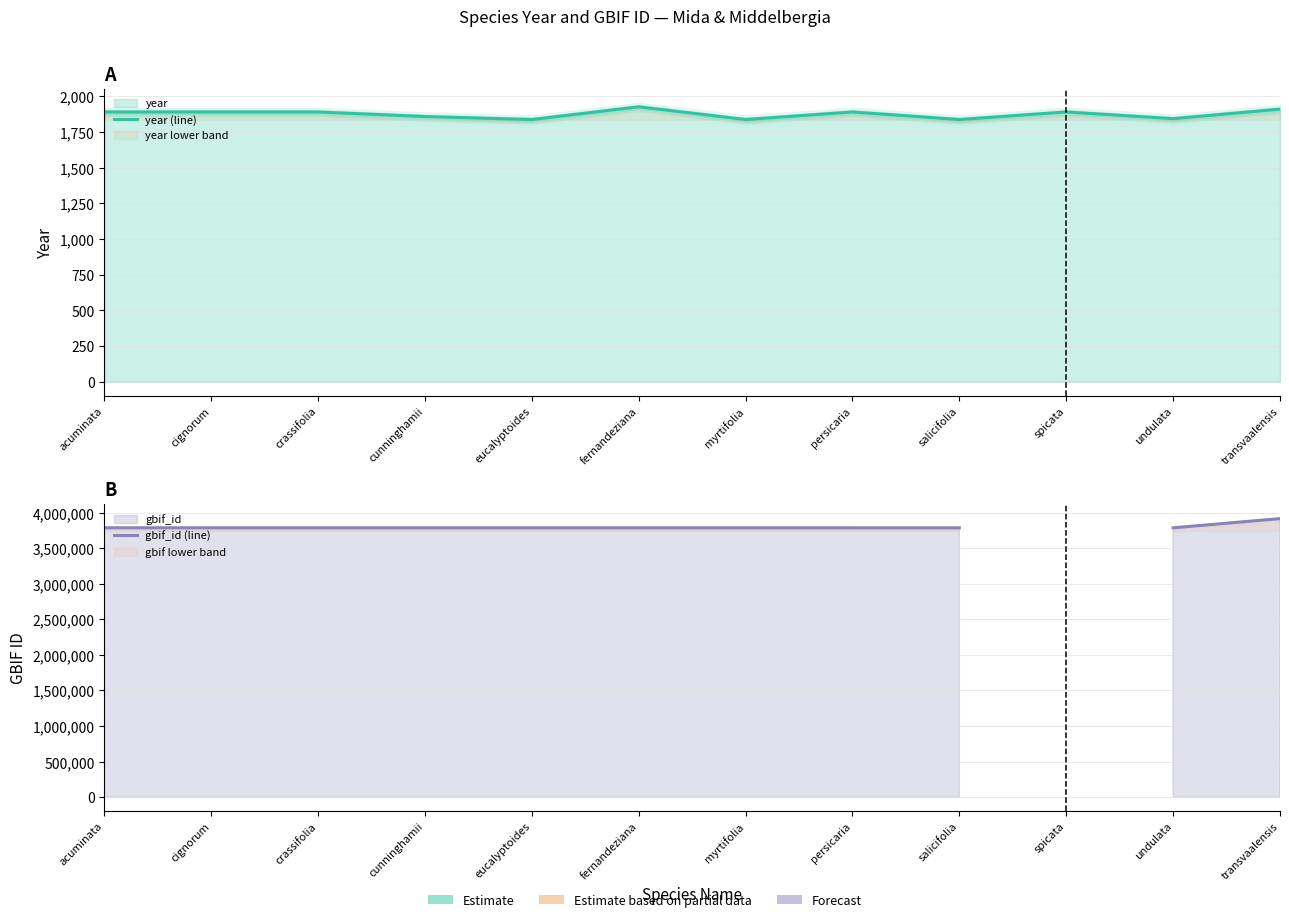

Between fernandeziana and transvaalensis, which series saw the biggest shift?

gbif_id (line)